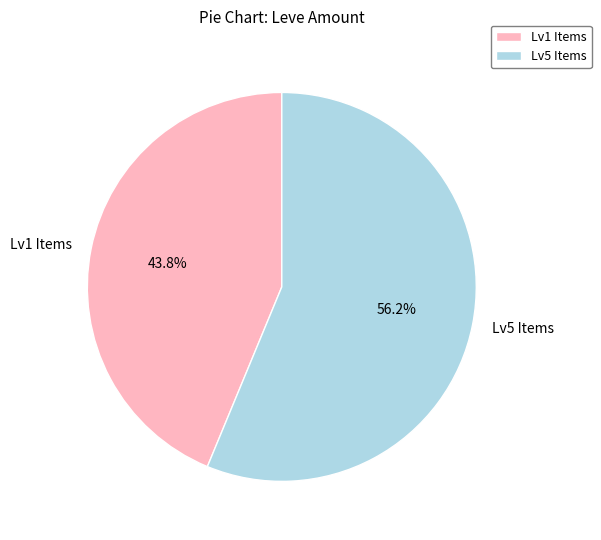

Is the sum of Lv1 Items and Lv5 Items greater than half?

Yes